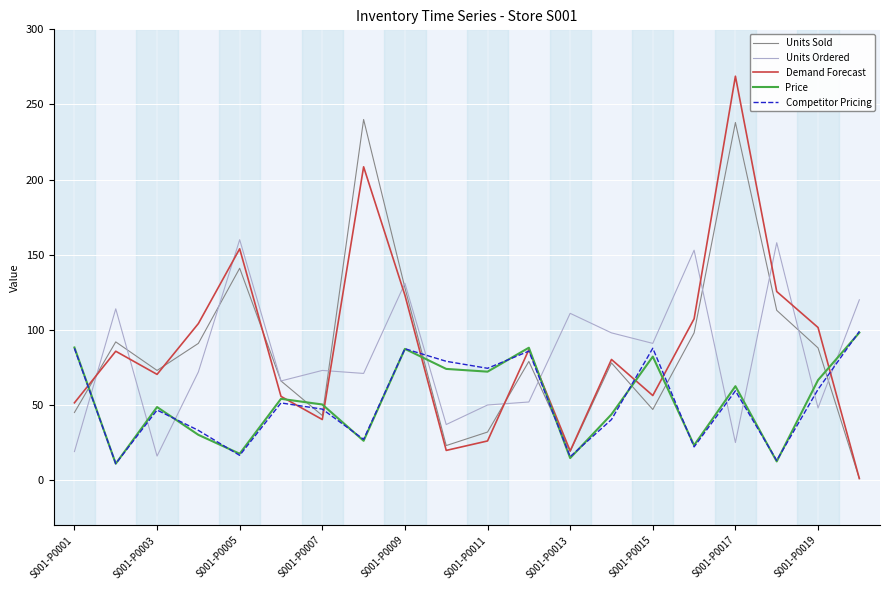

Which series has the largest range (max minus min)?

Demand Forecast